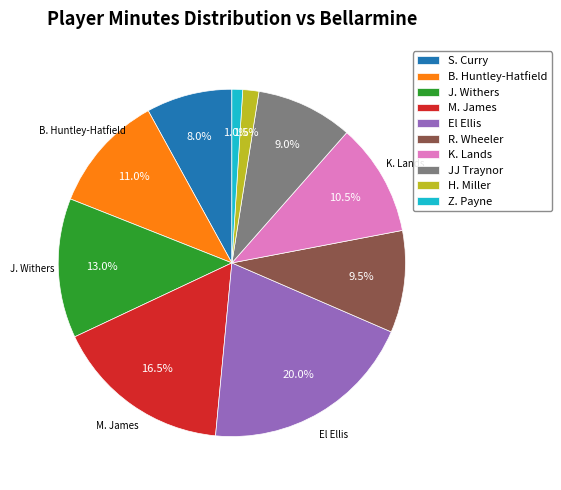

To the nearest percent, what portion does Z. Payne represent?

1%